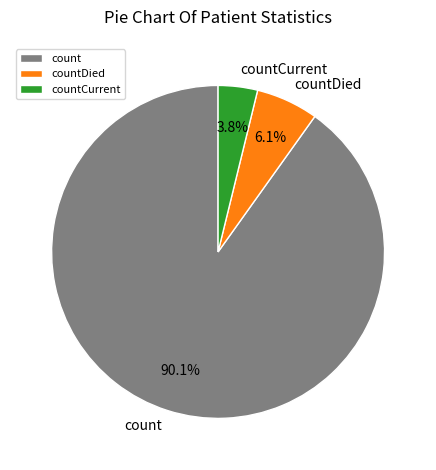

What is the ratio of the value at countCurrent to the value at countDied?

0.6